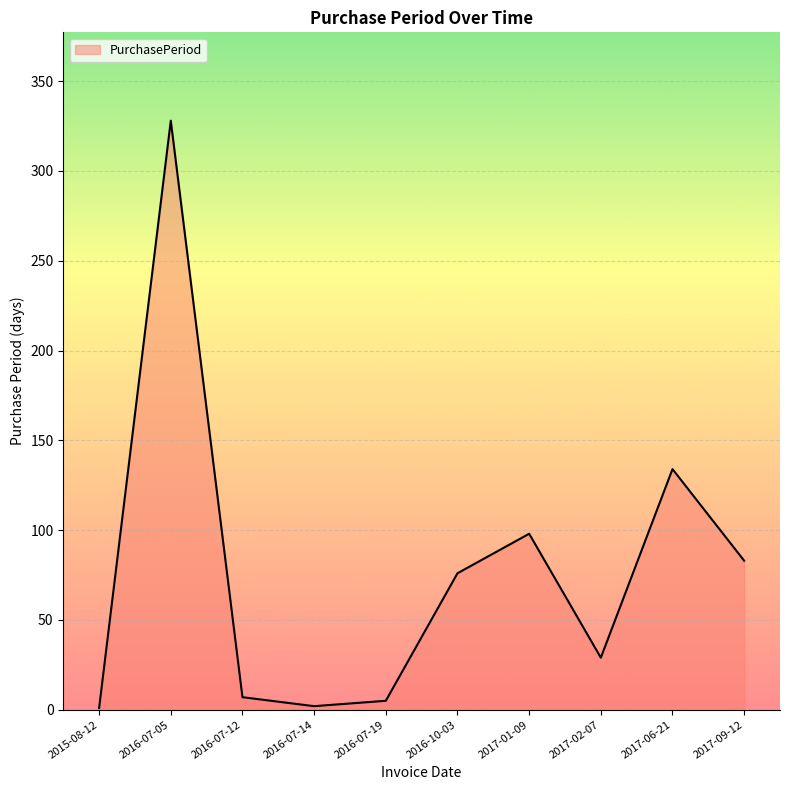

What value does the data have at 2017-09-12, to the nearest 10?

80